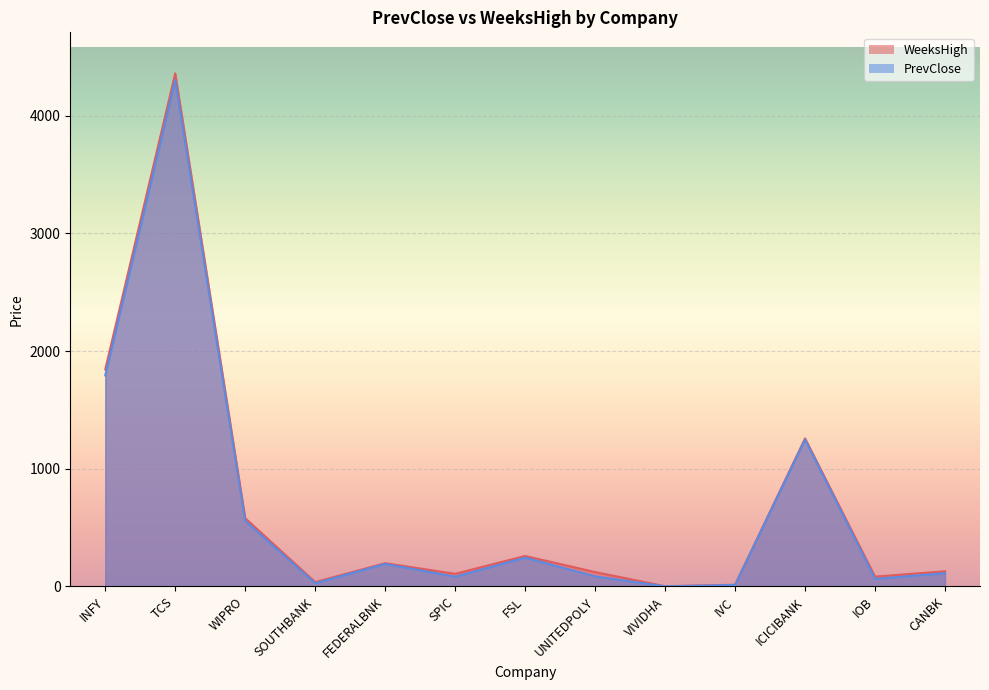

What is the spread (max minus min) of values at ICICIBANK?

9.1